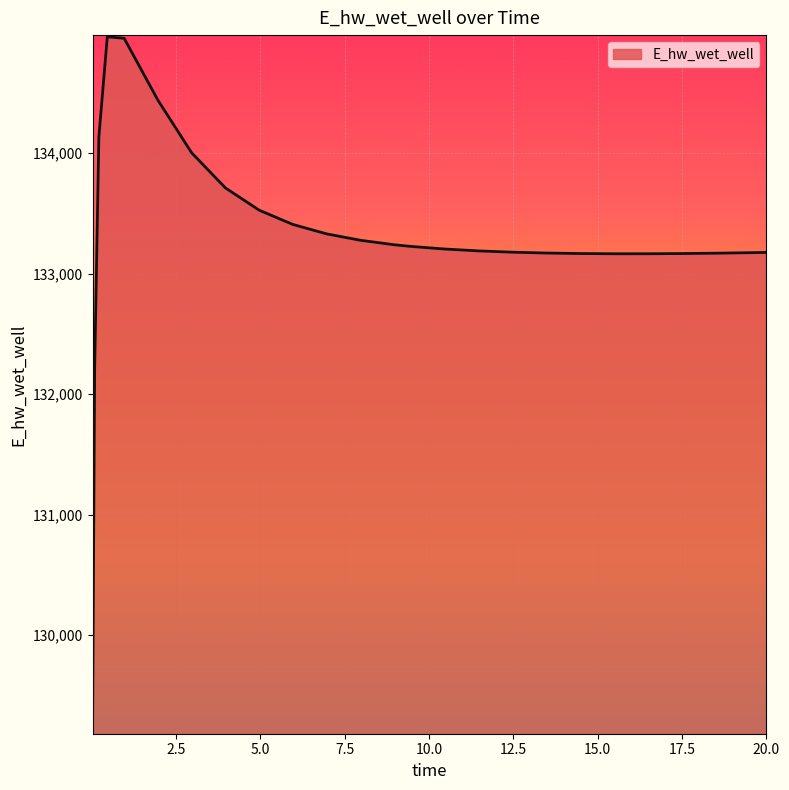

What is the smallest value displayed?

129196.1